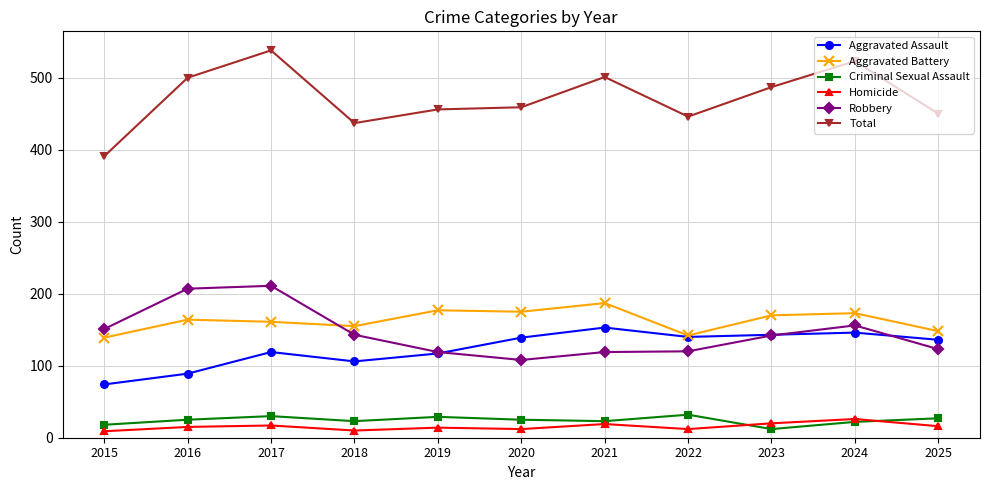

At which category is the sum across all series the highest?

2017